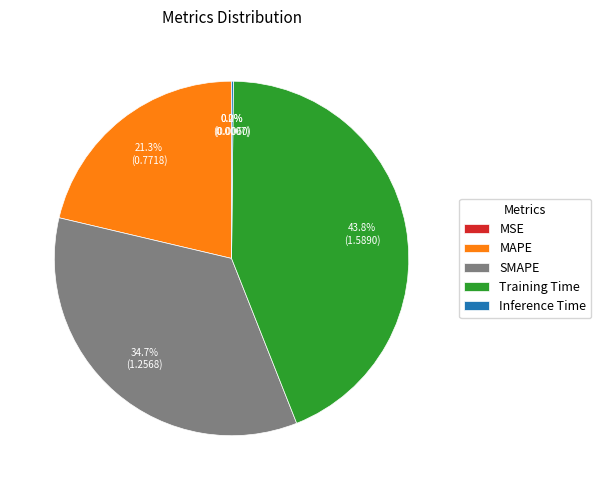

What is the largest slice in the pie chart?

Training Time